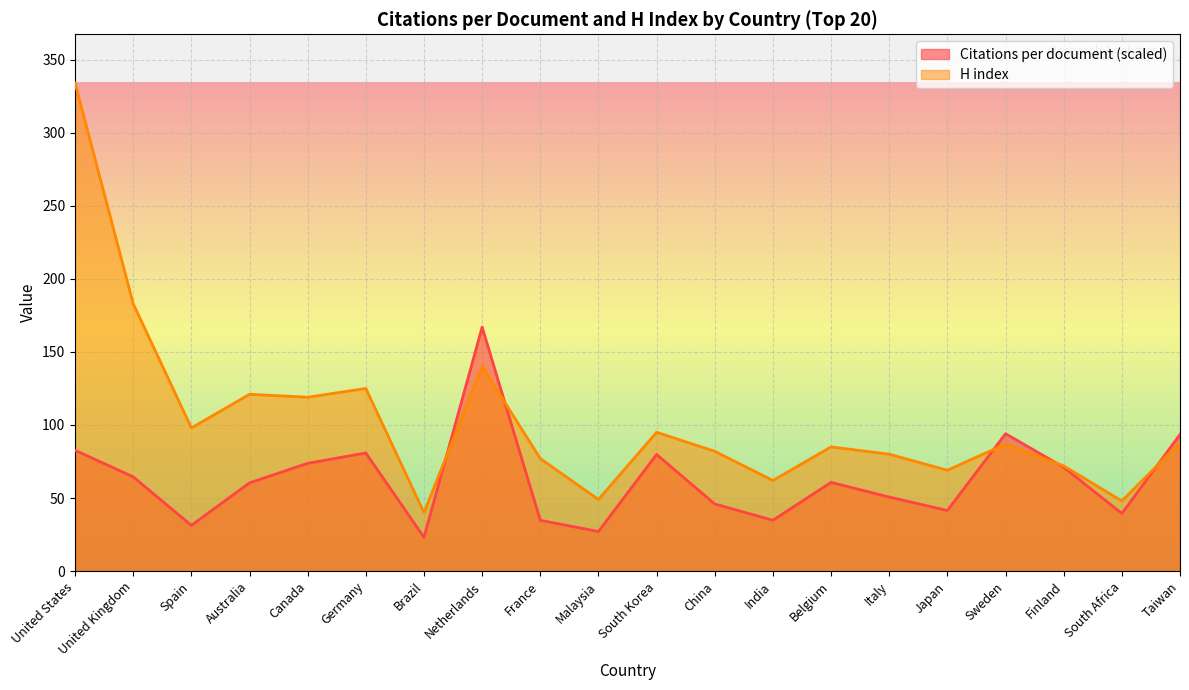

How many intersections are there between Citations per document and H index?

5